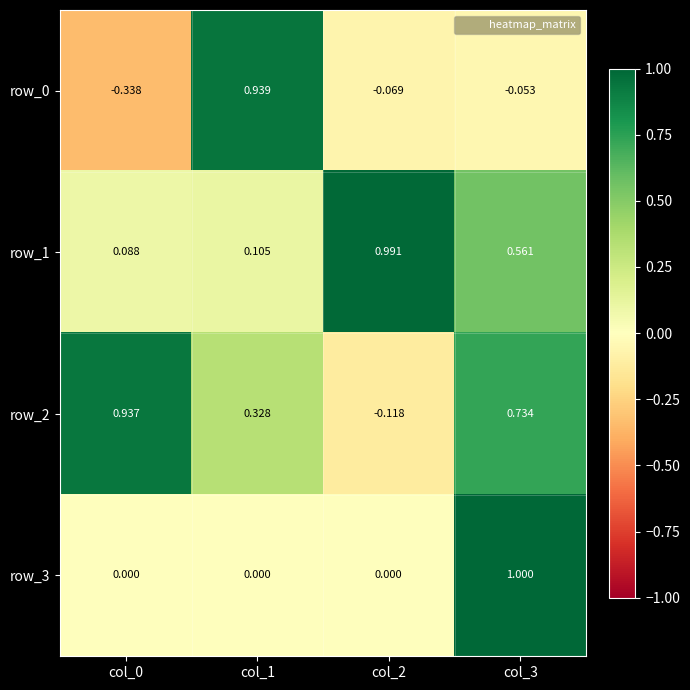

Which category has the highest value in the row_0 series?

col_1